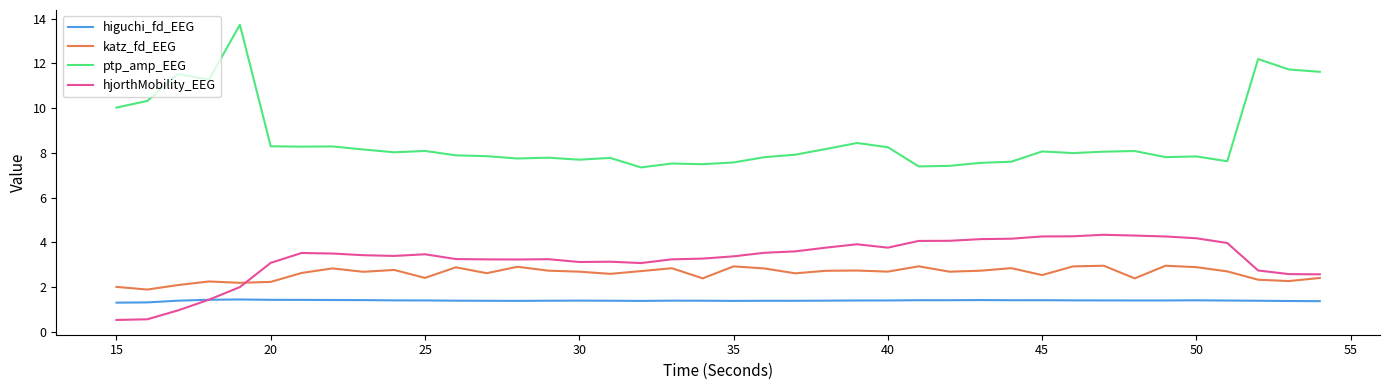

True or false: hjorthMobility_EEG and ptp_amp_EEG cross at least once.

False